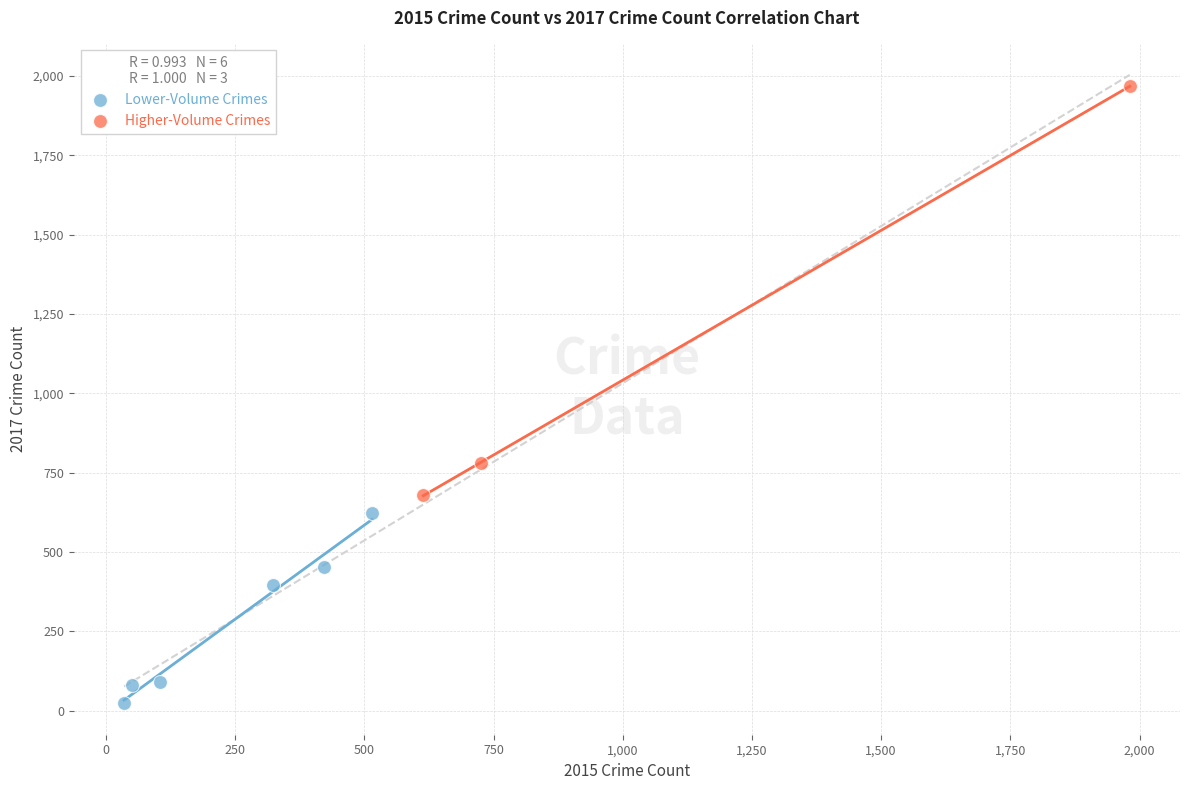

Which series contains the lowest Y value?

Lower-Volume Crimes